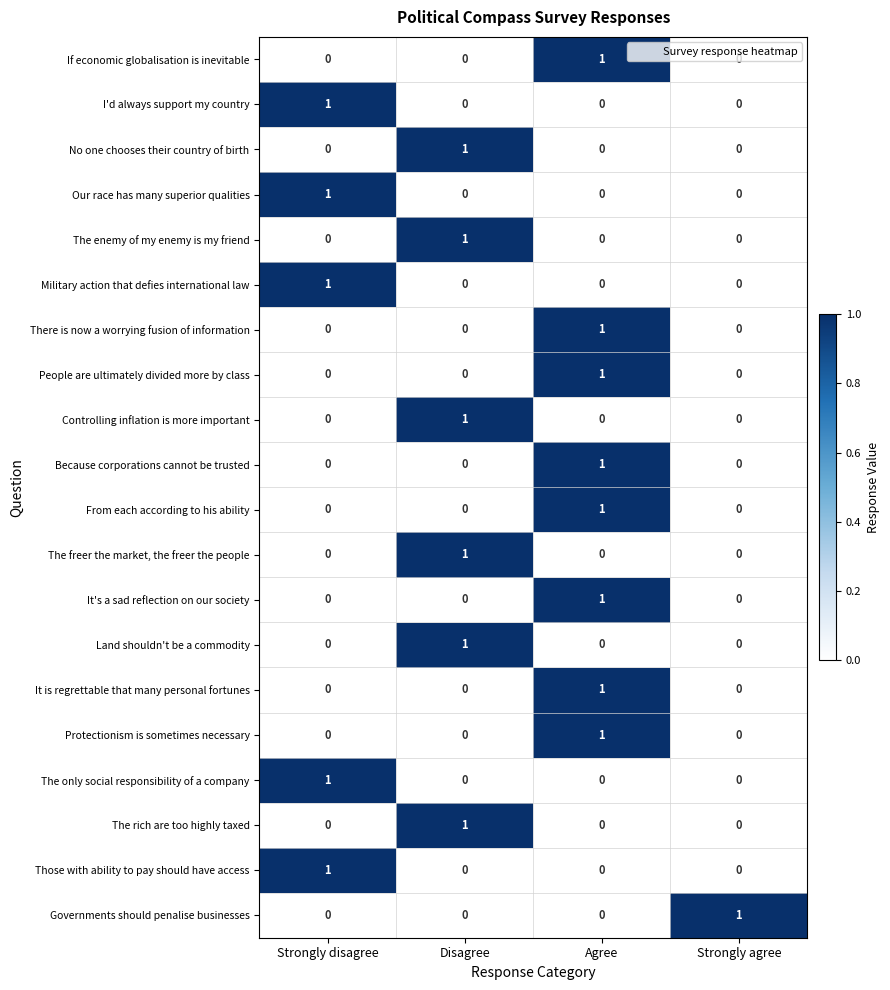

True or false: The only social responsibility of a company has a value of 0 at Agree.

True